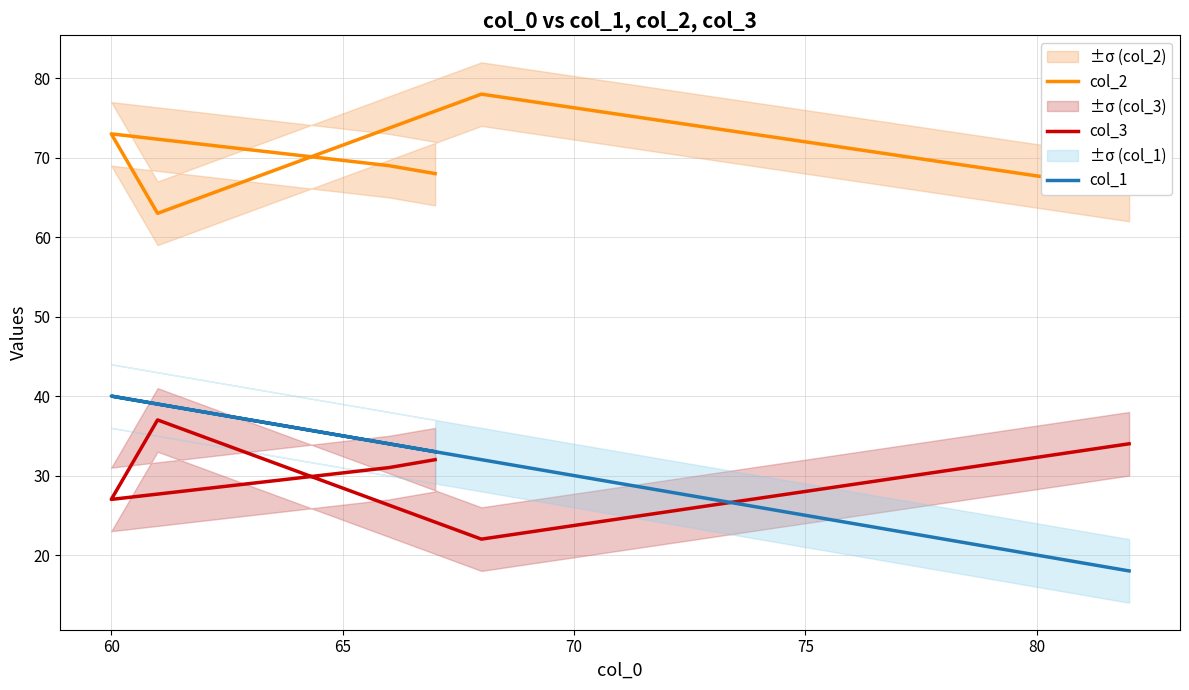

True or false: col_1 and col_2 cross at least once.

False